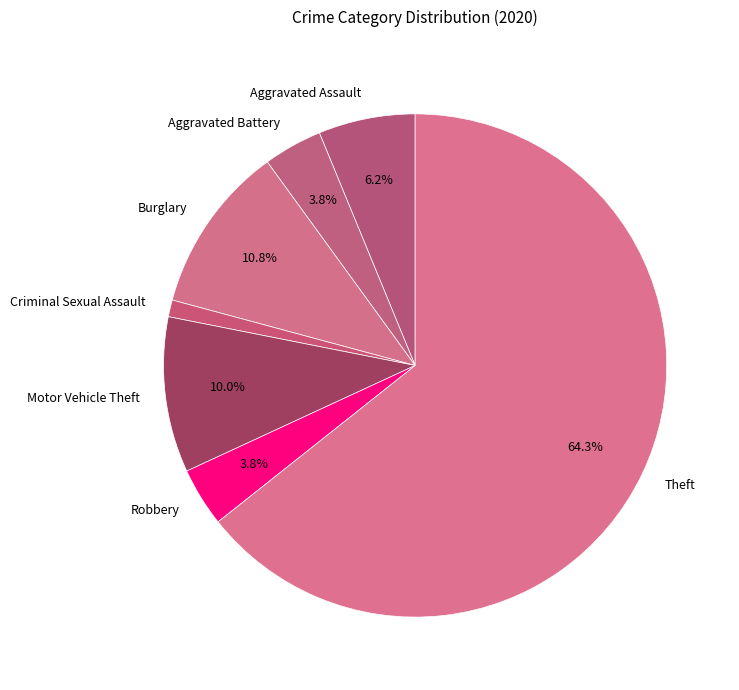

To the nearest percent, what is the difference between the largest and smallest slice percentages?

63%